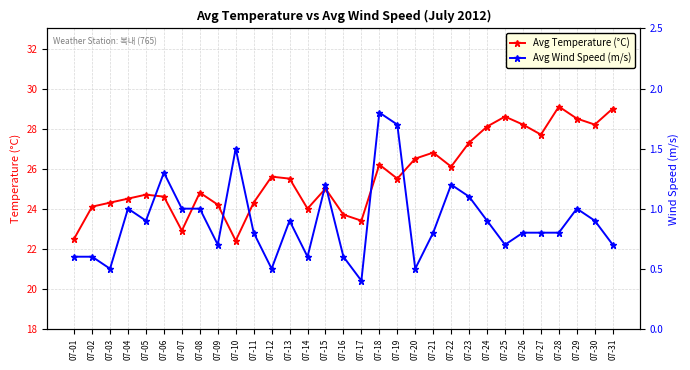

What is the sum of the Avg Wind Speed (m/s) values at 07-01 and 07-21?

1.4